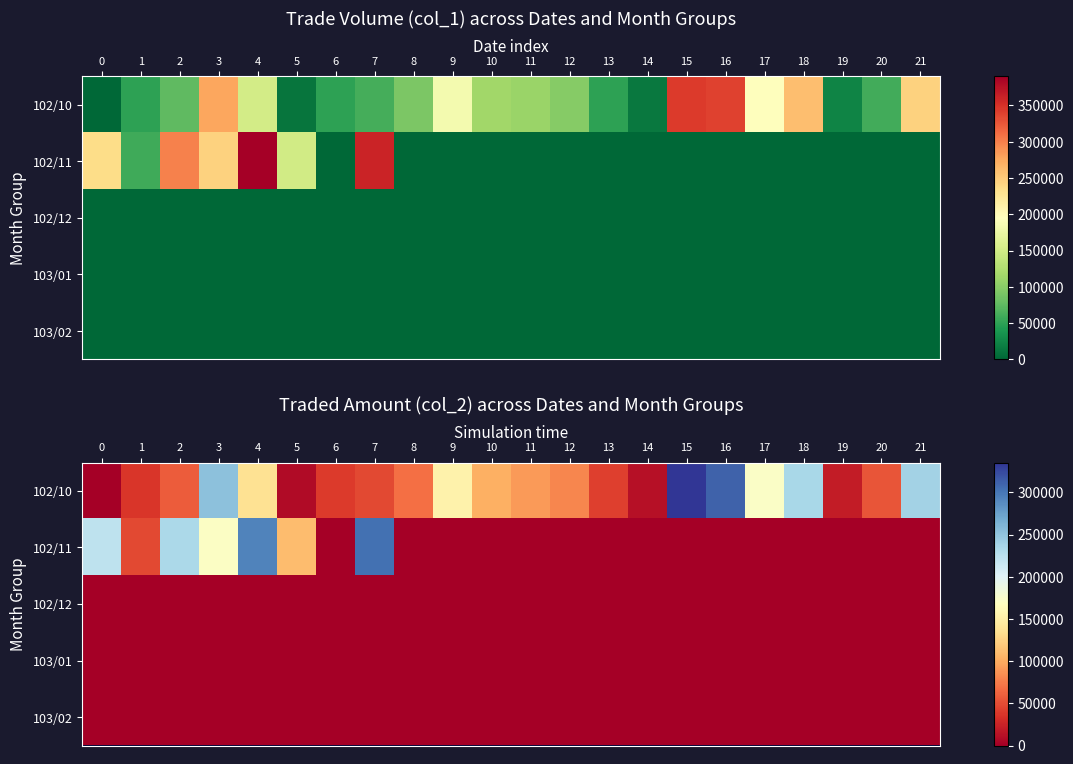

Rank the series at 21 from highest to lowest value.

102/10, 102/11, 102/12, 103/01, 103/02